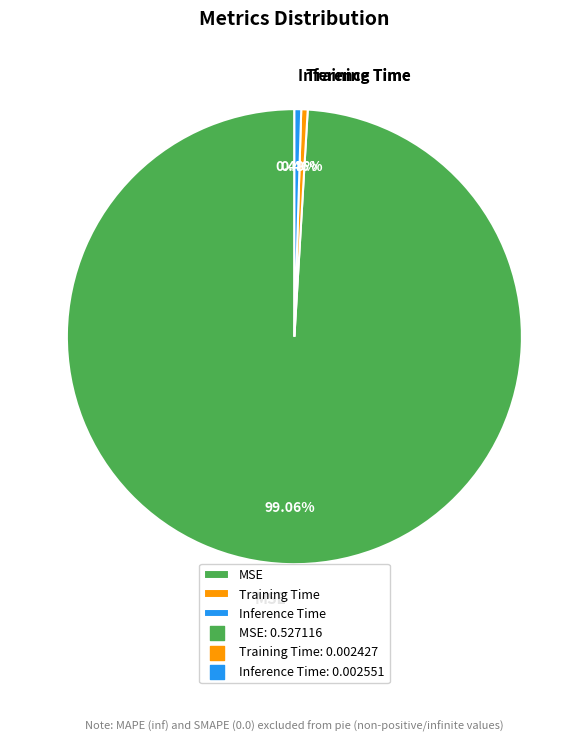

Does MSE represent more than half of the total?

Yes